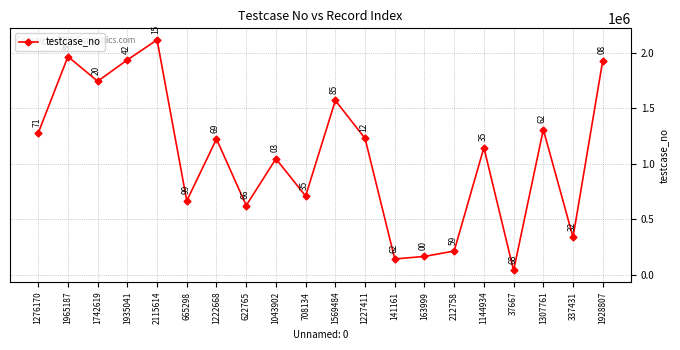

What is the average value?

1068442